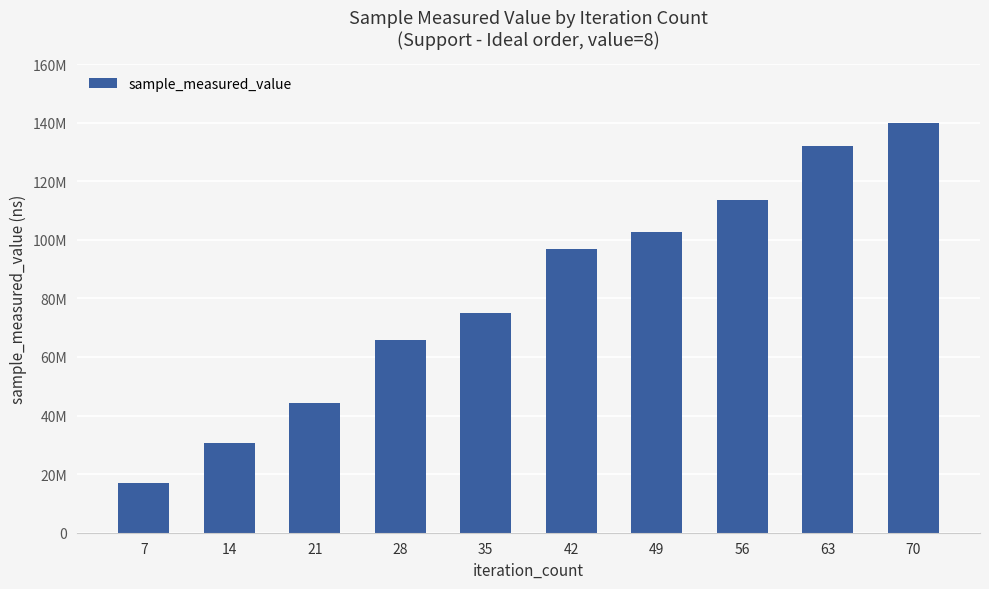

Is it true that the value at 56 is 113594378?

True